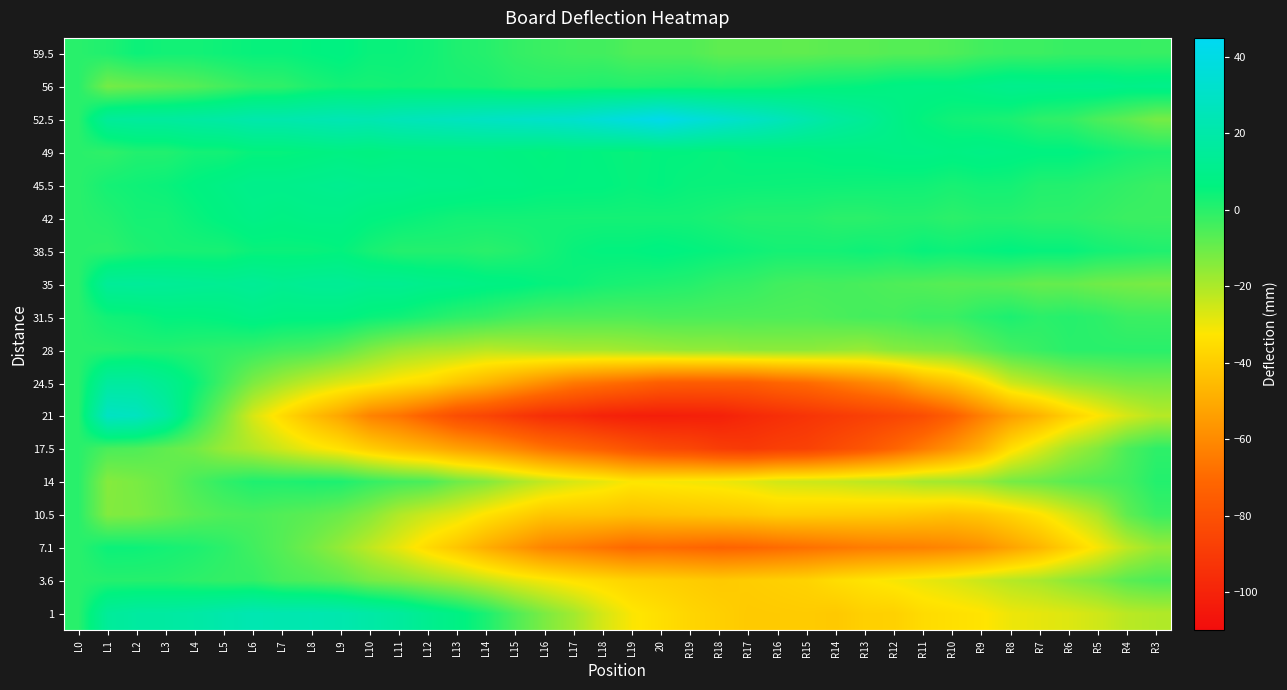

What is the spread (max minus min) of values at L17?

129.5